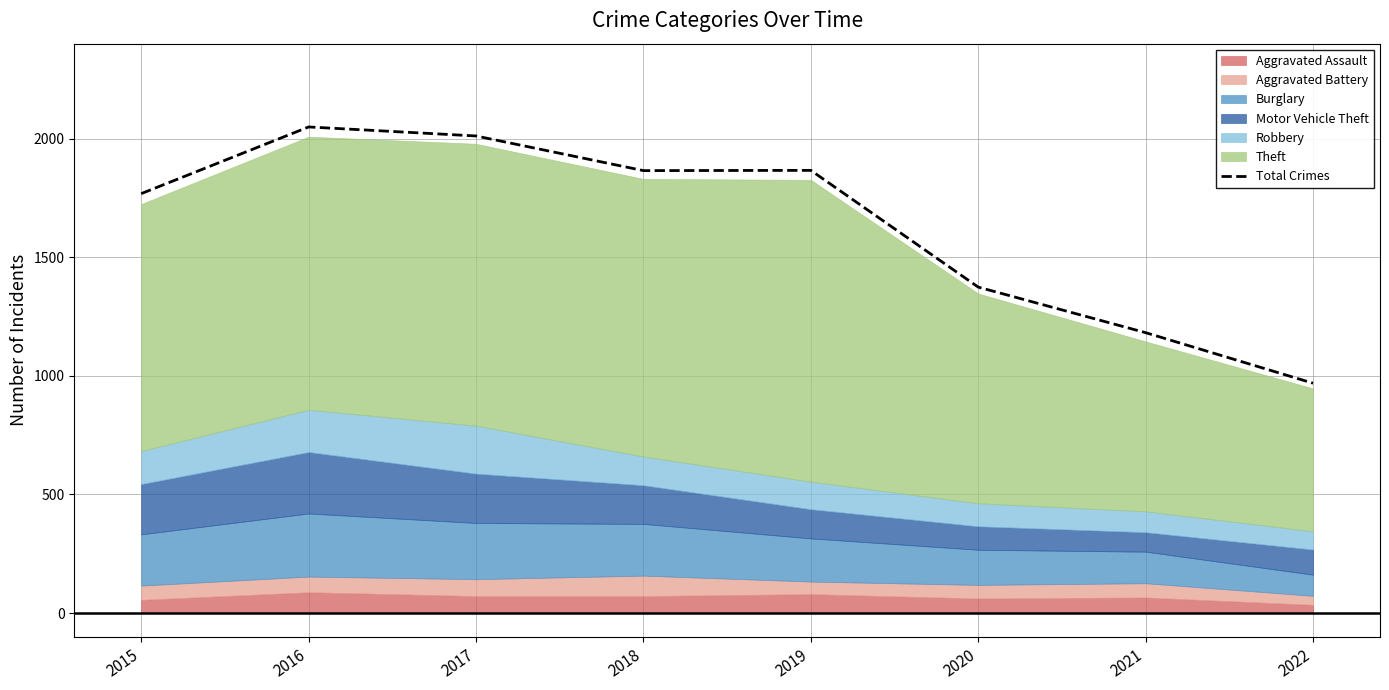

Count the number of categories in the chart.

8